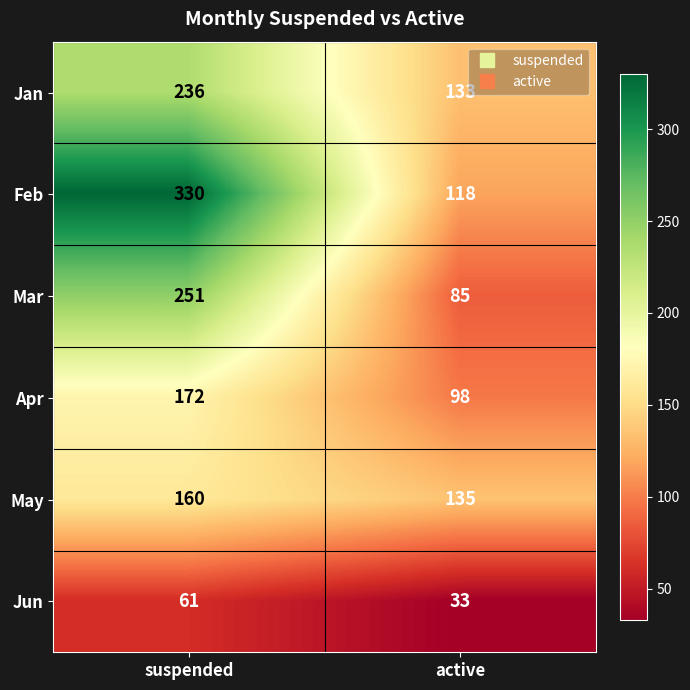

What is the minimum value for Jan?

133